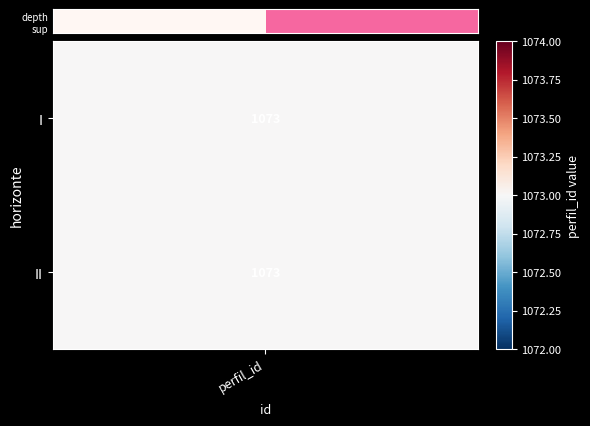

Rank the categories by value from lowest to highest.

perfil_id, 1